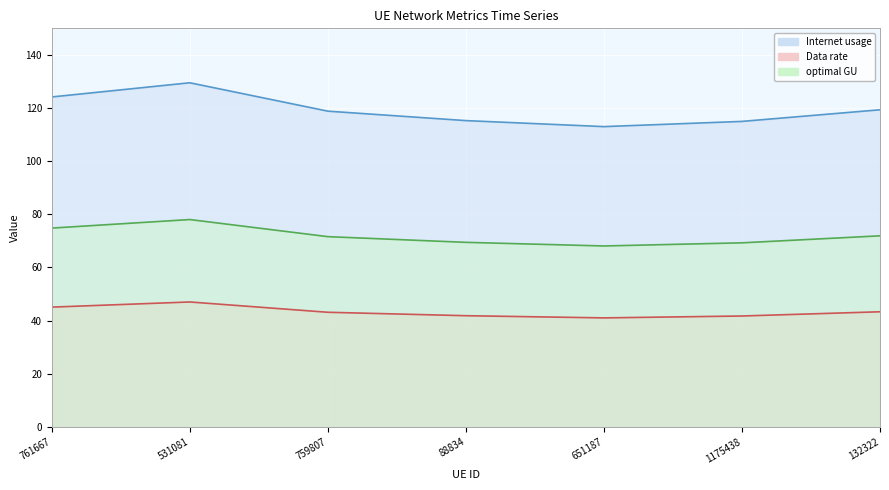

What is the value of the Internet usage point at the 7th from the left?

119.4